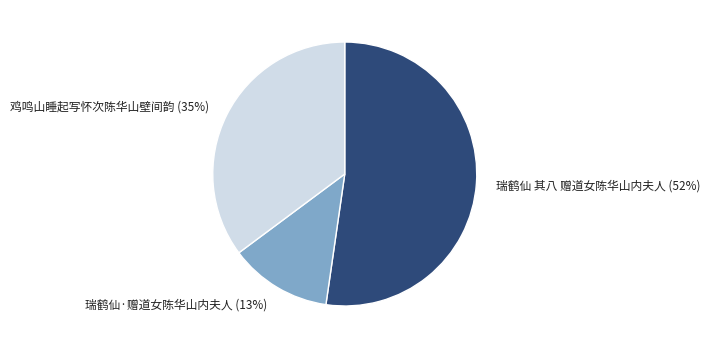

To the nearest percent, what is the combined percentage of 瑞鹤仙·赠道女陈华山内夫人 (13%) and 鸡鸣山睡起写怀次陈华山壁间韵 (35%)?

48%